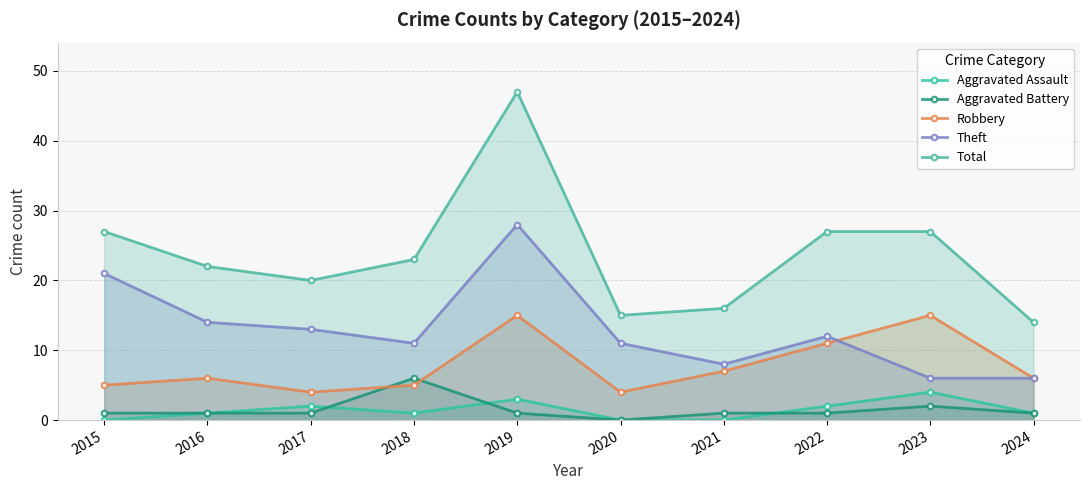

In Total, how many points are higher than both neighbors (excluding endpoints)?

1